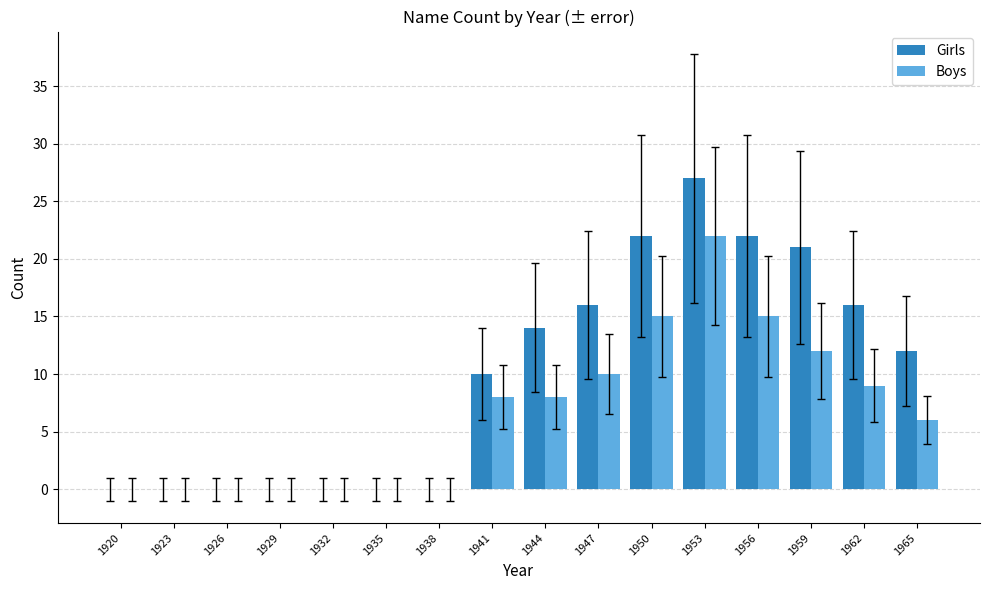

Which series changed the most between 1926 and 1959?

Girls